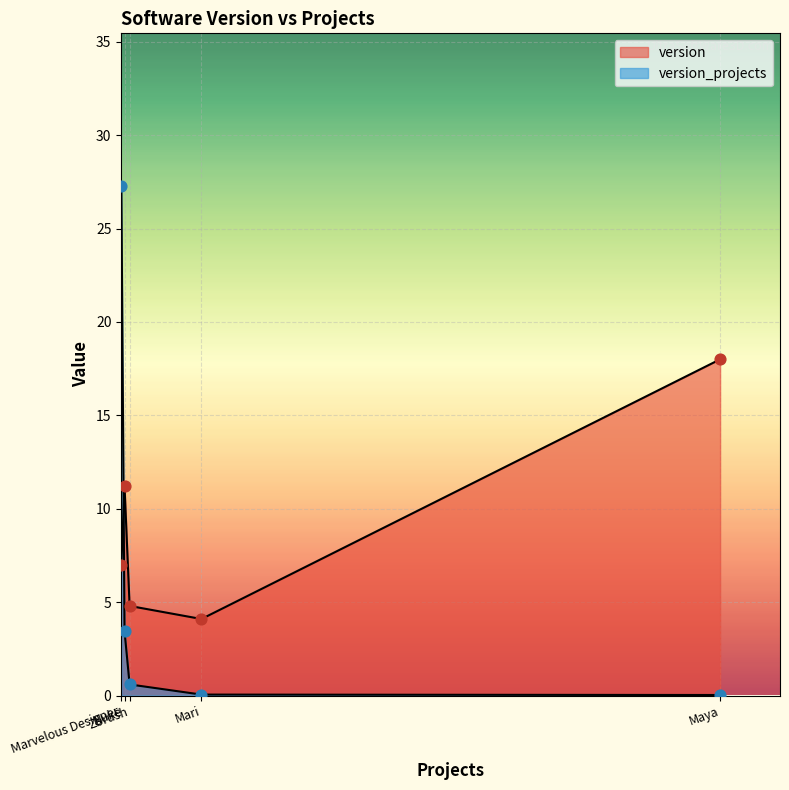

Which series has the largest Y range (max minus min)?

version_projects